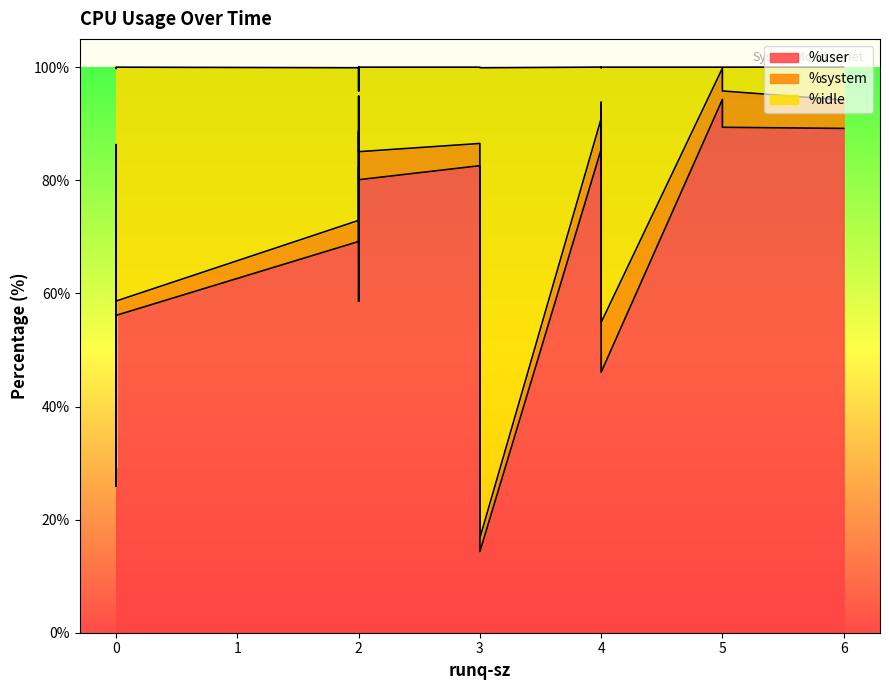

How many intersections are there between %user and %idle?

2